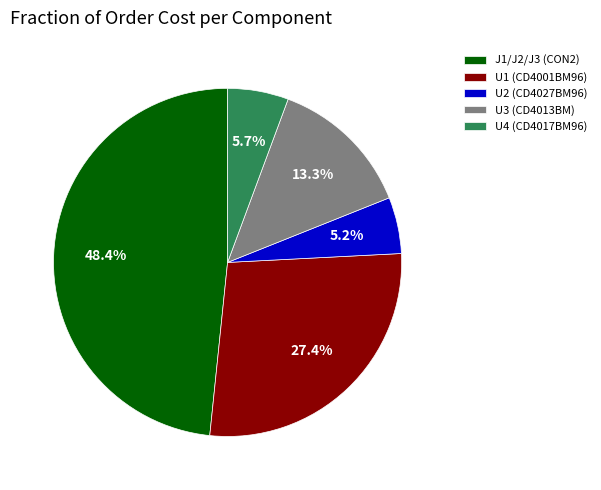

Combined, do J1/J2/J3 (CON2) and U2 (CD4027BM96) account for over 50%?

Yes